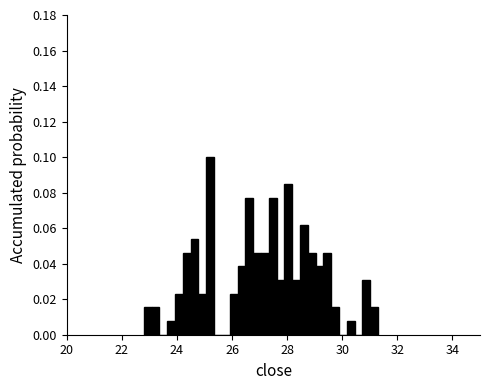

Read against the x-axis, roughly where is the centre of the tallest bar?

25.2